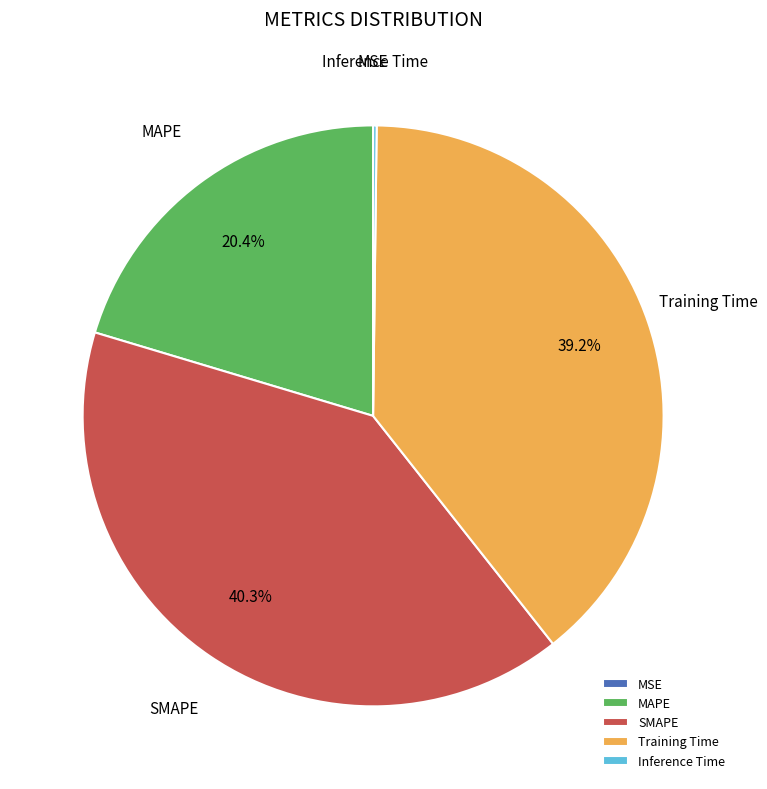

The SMAPE slice represents 53% of the pie. True or false?

False